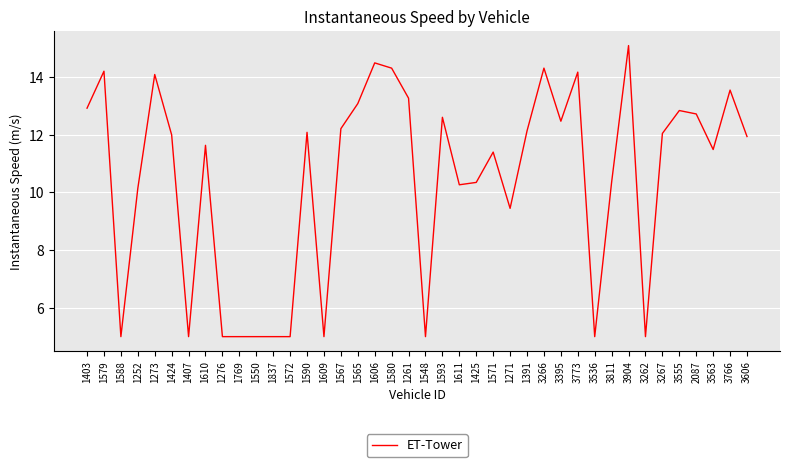

True or false: the data shows 14.3 at 3266.

True